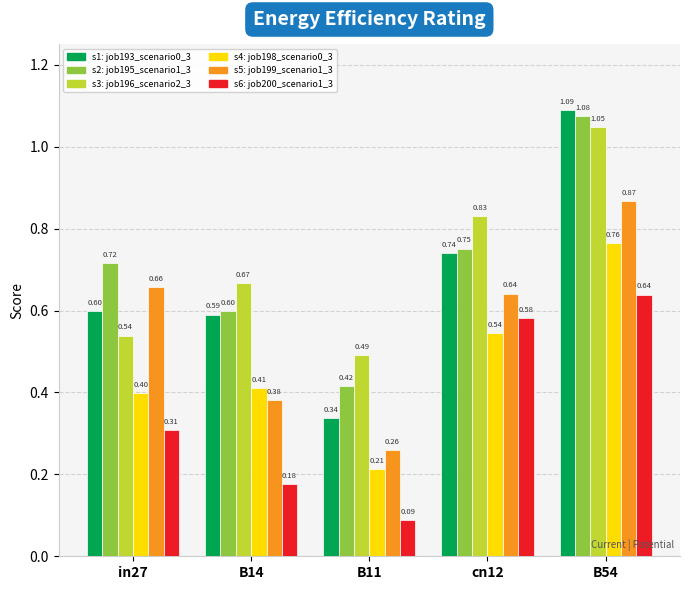

At which category is the sum across all series the highest?

B54